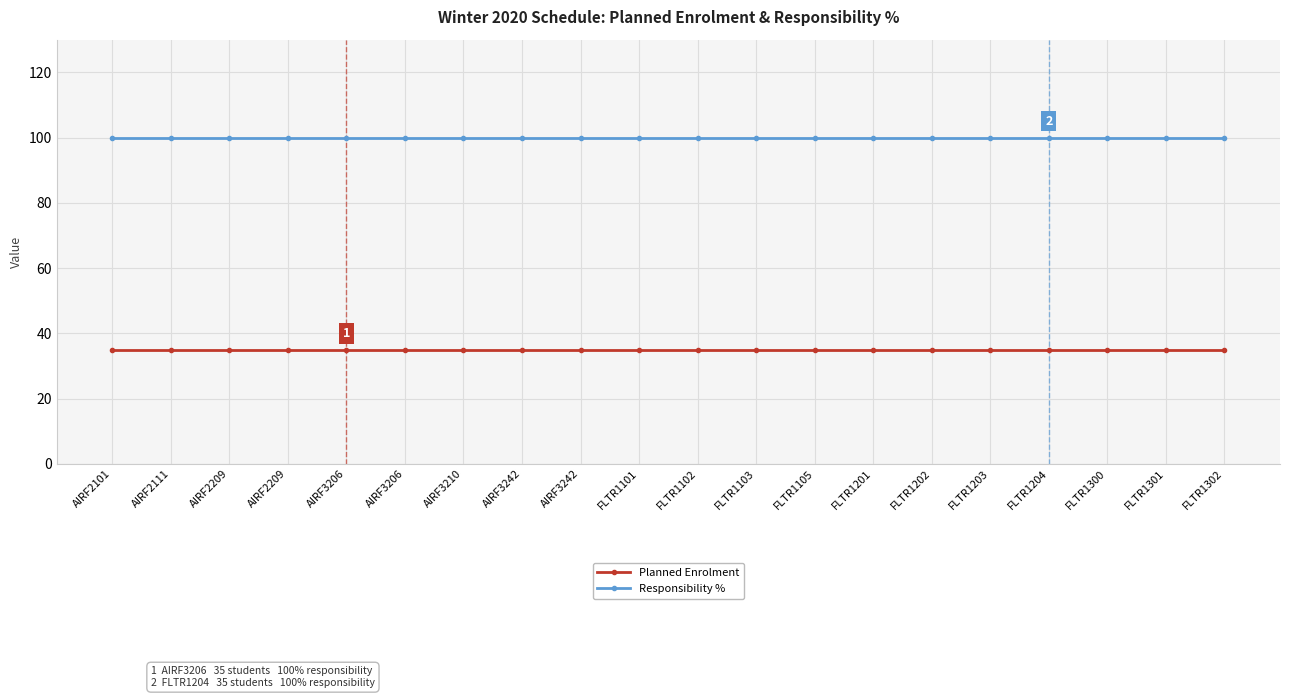

True or false: Planned Enrolment and Responsibility % cross at least once.

False